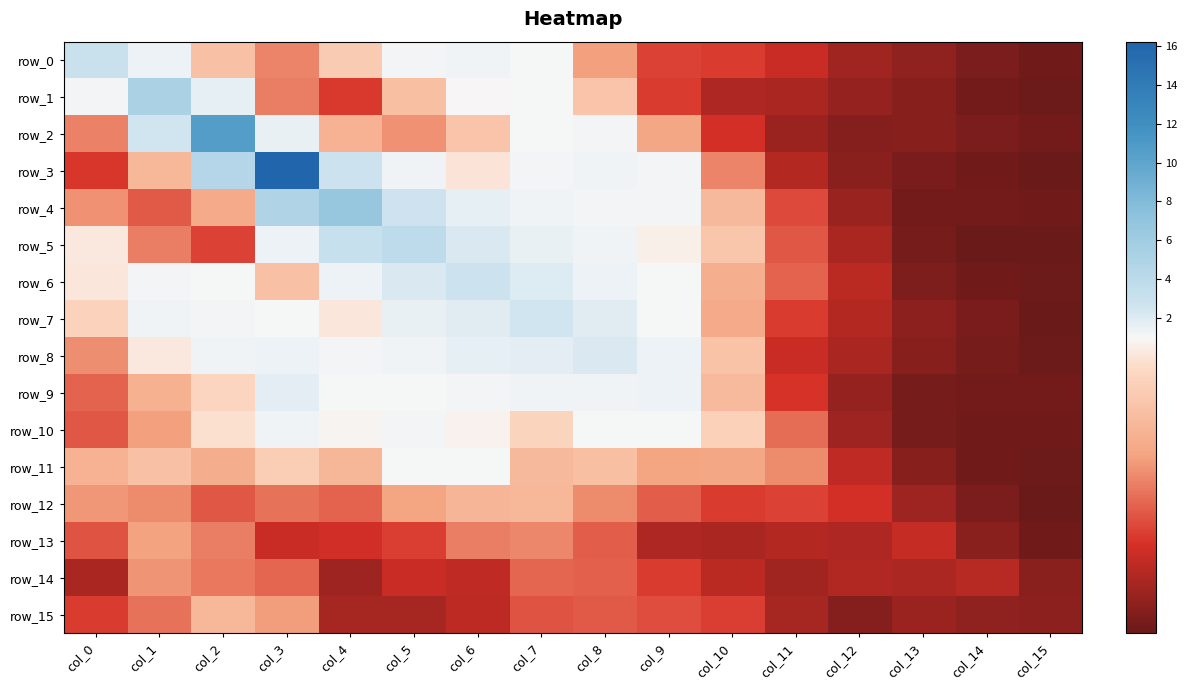

The value of row_3 at col_5 is 0.8. True or false?

False